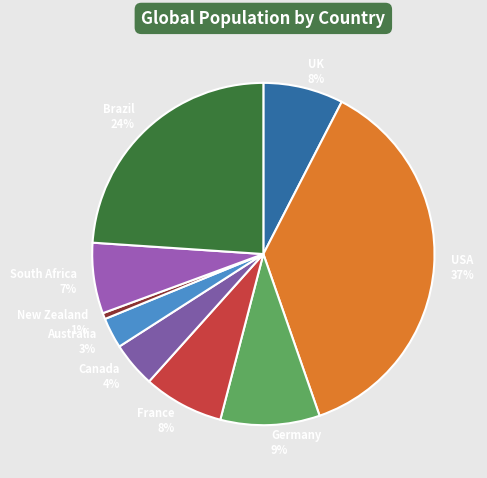

Is there a majority slice in this chart?

No